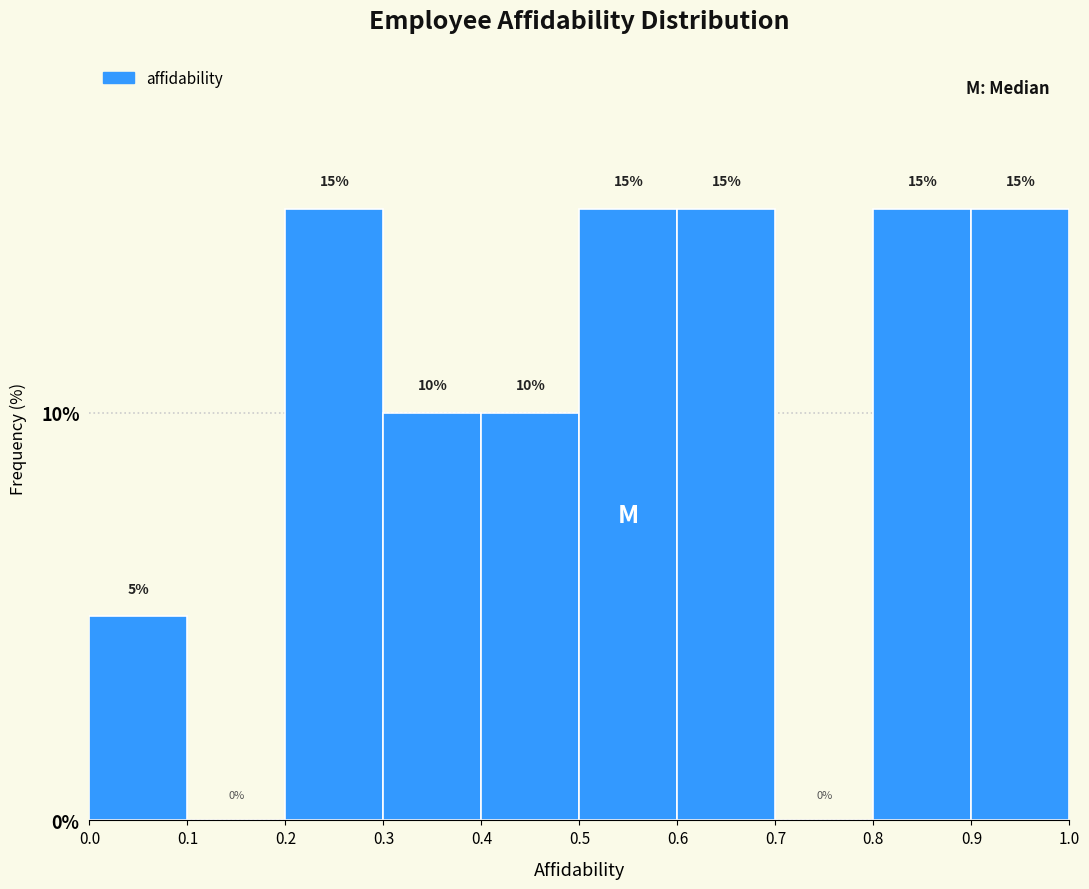

What is the height of the bar covering 0.8 to 0.9 on the x-axis?

15